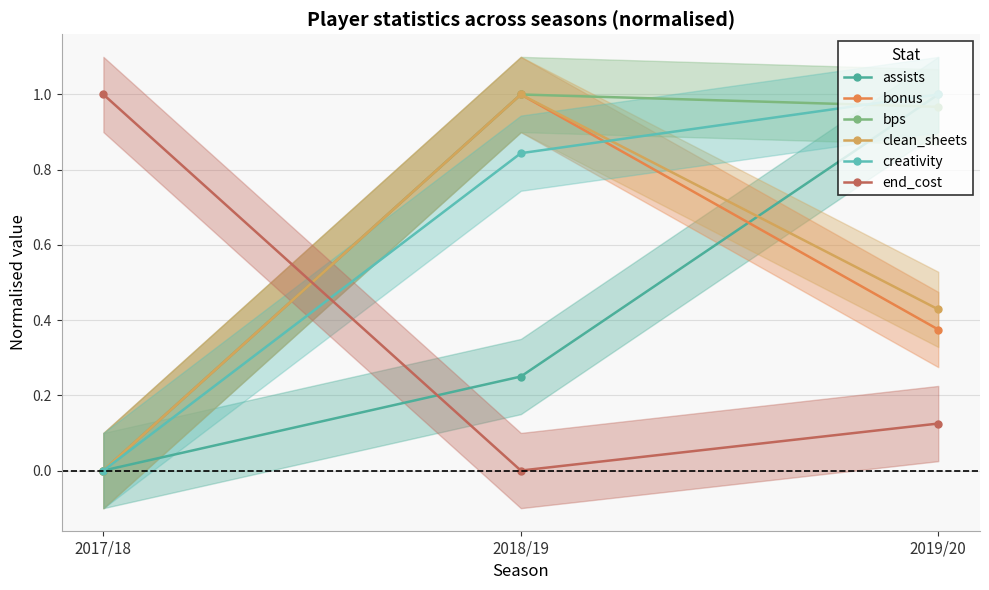

Is it true that end_cost equals 0.1 at 2019/20?

True